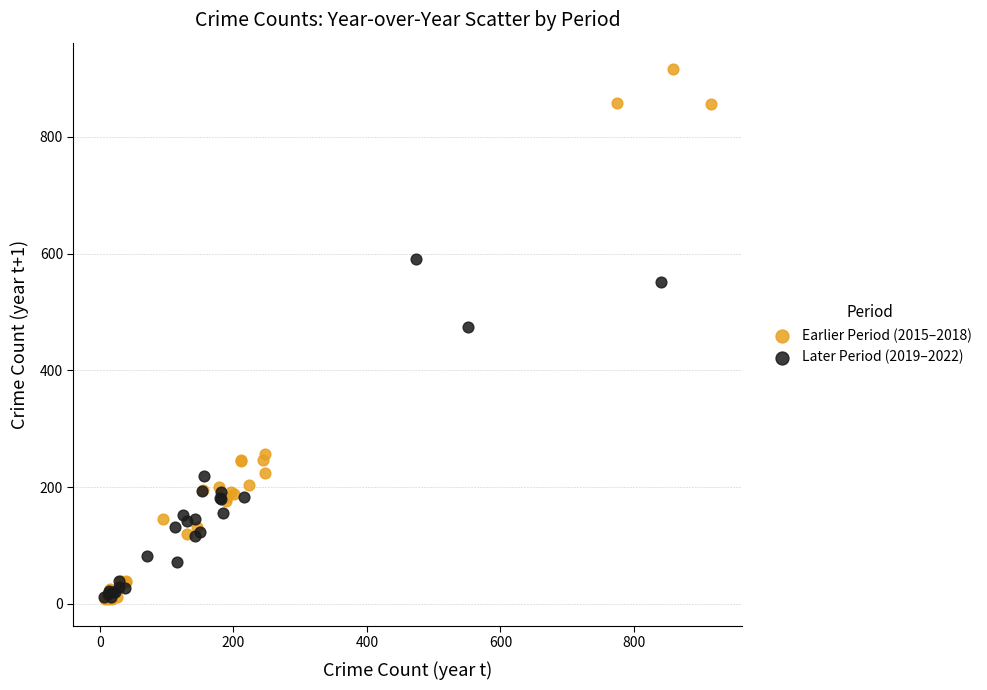

What are all the series names shown in the legend?

Earlier Period (2015–2018), Later Period (2019–2022)